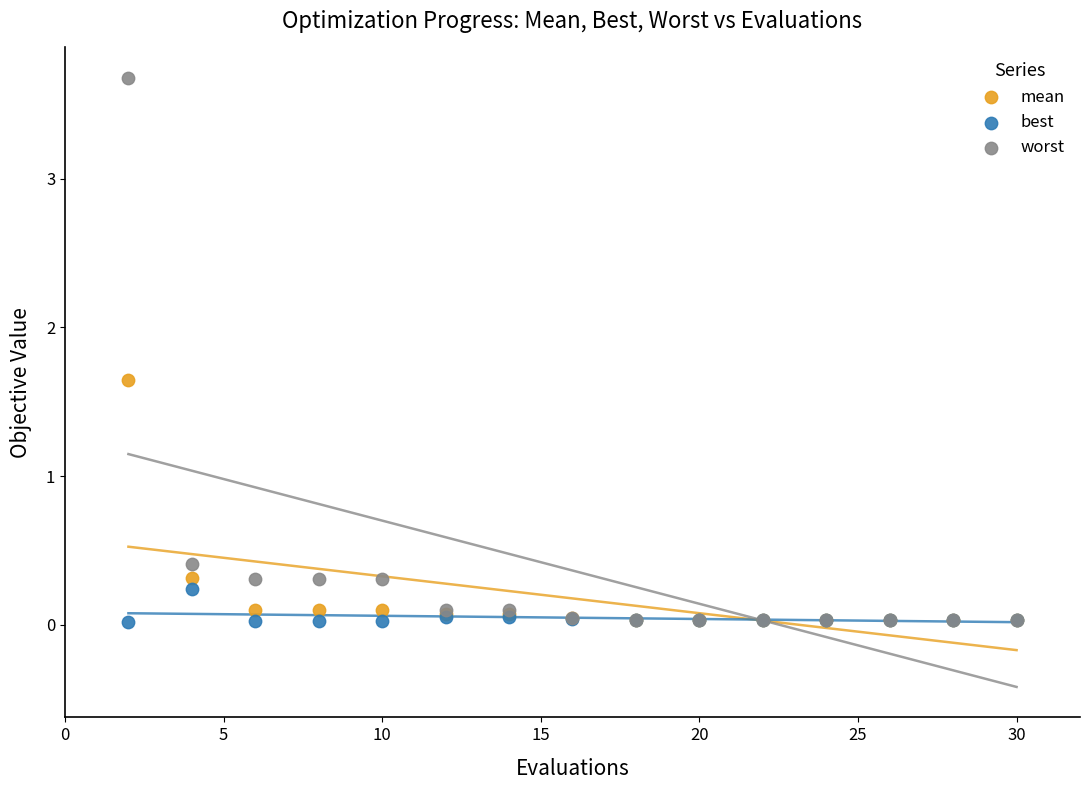

Which series contains the highest Y value?

worst